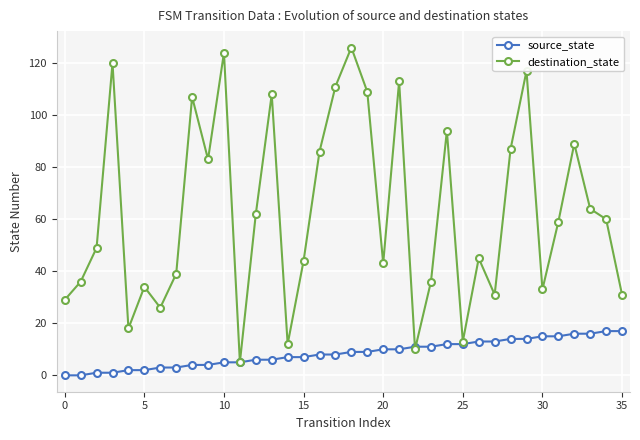

True or false: destination_state has more than 2 points higher than both neighbors.

True